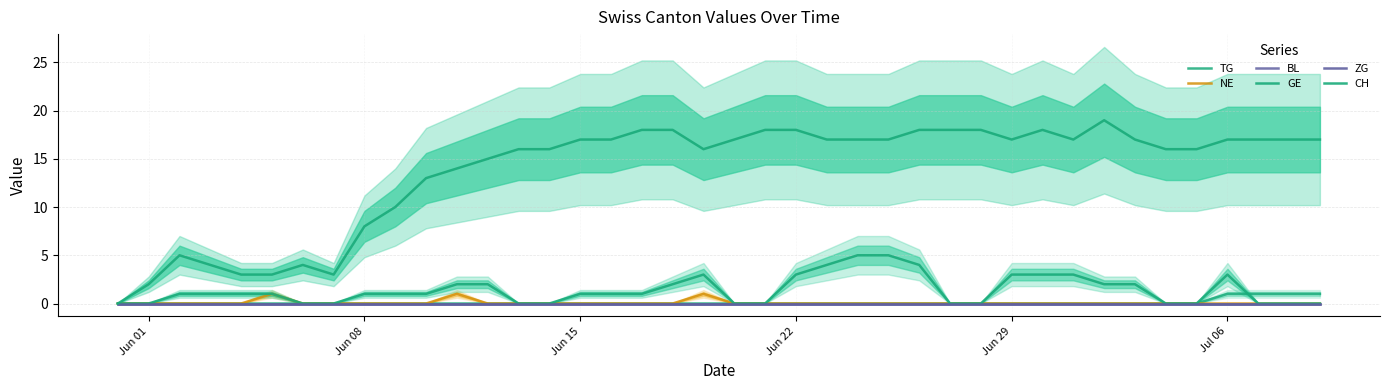

At how many categories does at least one series exceed 17?

9